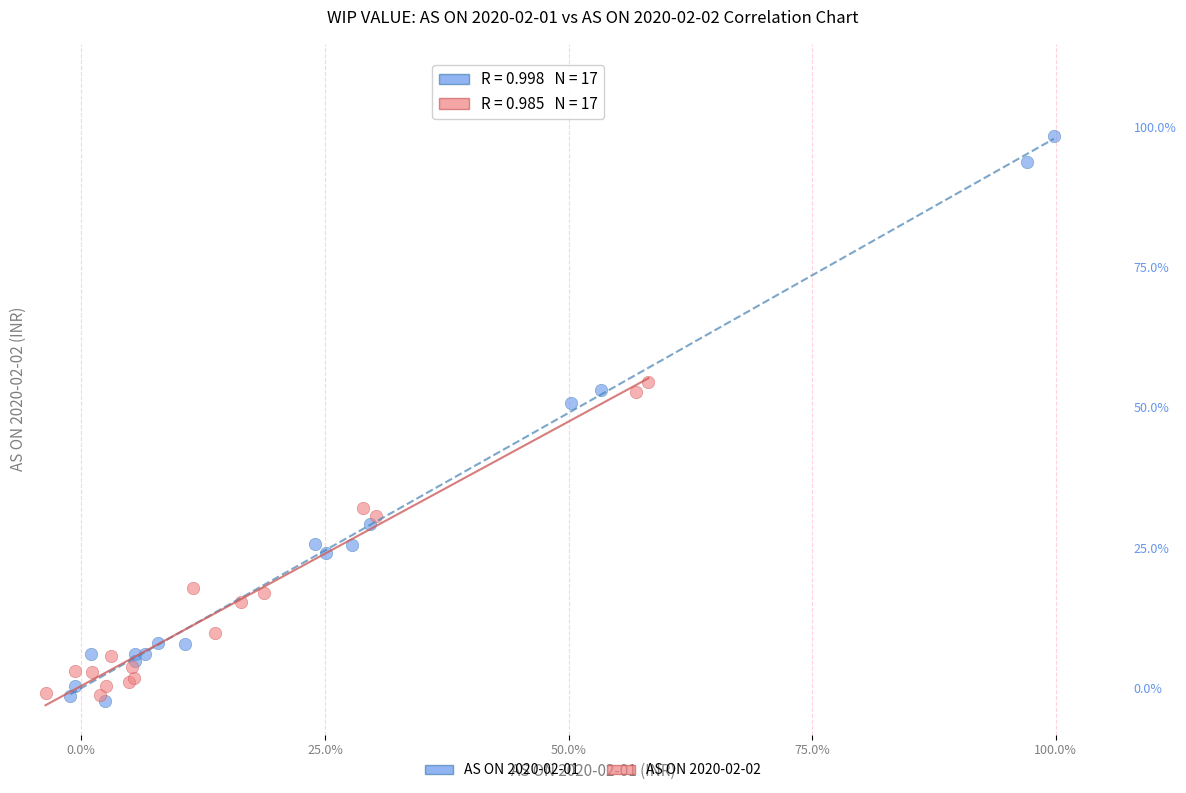

Which series contains the lowest Y value?

AS ON 2020-02-01